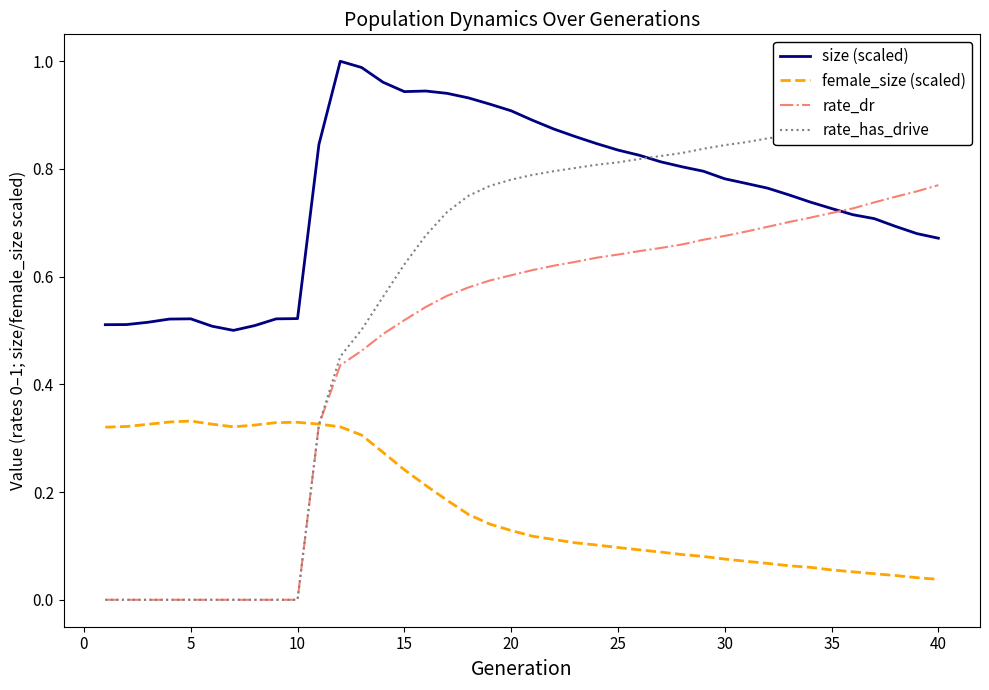

How many times do size (scaled) and rate_dr cross each other?

1